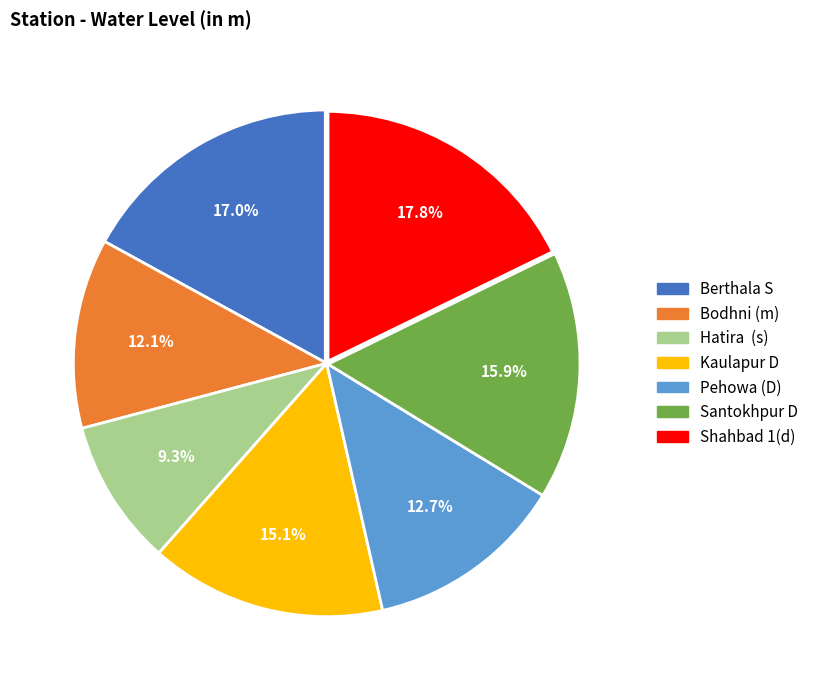

What is the smallest slice in the pie chart?

Hatira (s)